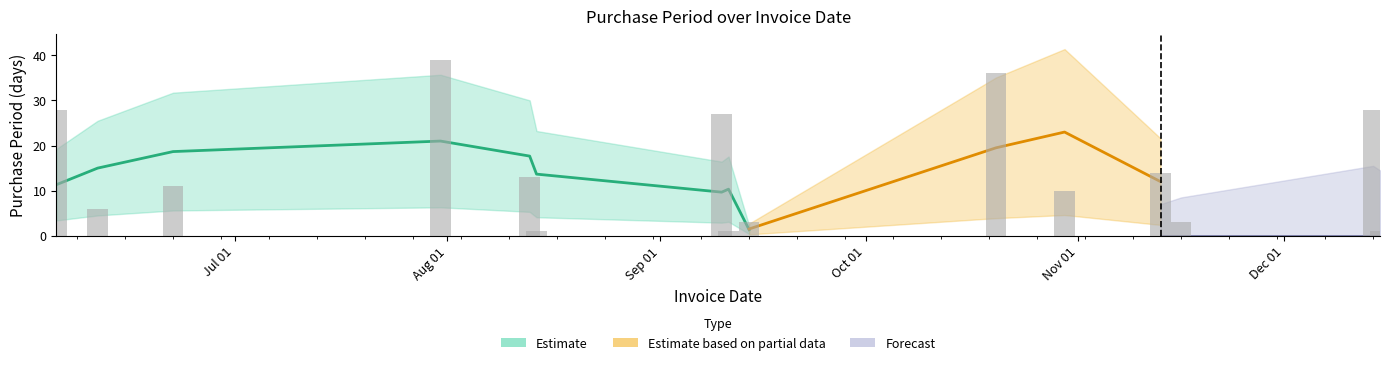

Where does the data first go above 11?

2015-06-05